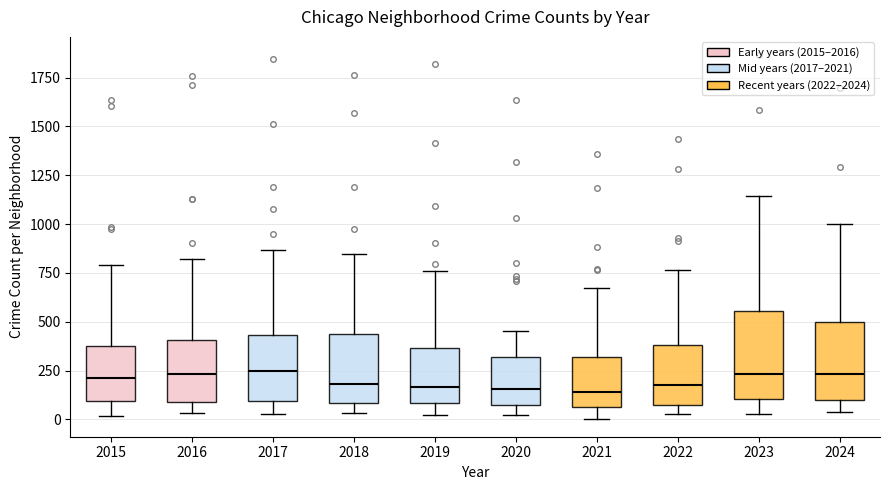

Which box is the tallest, from its lower edge to its upper edge?

2023